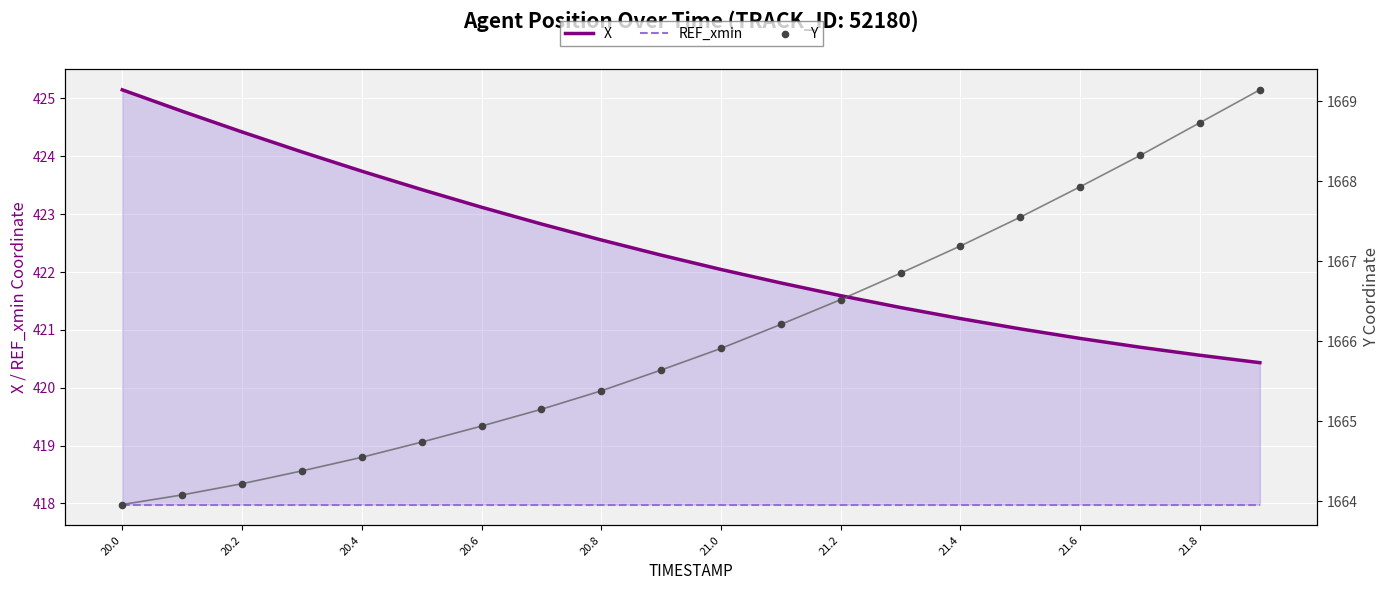

Which series has the largest total across all categories?

Y